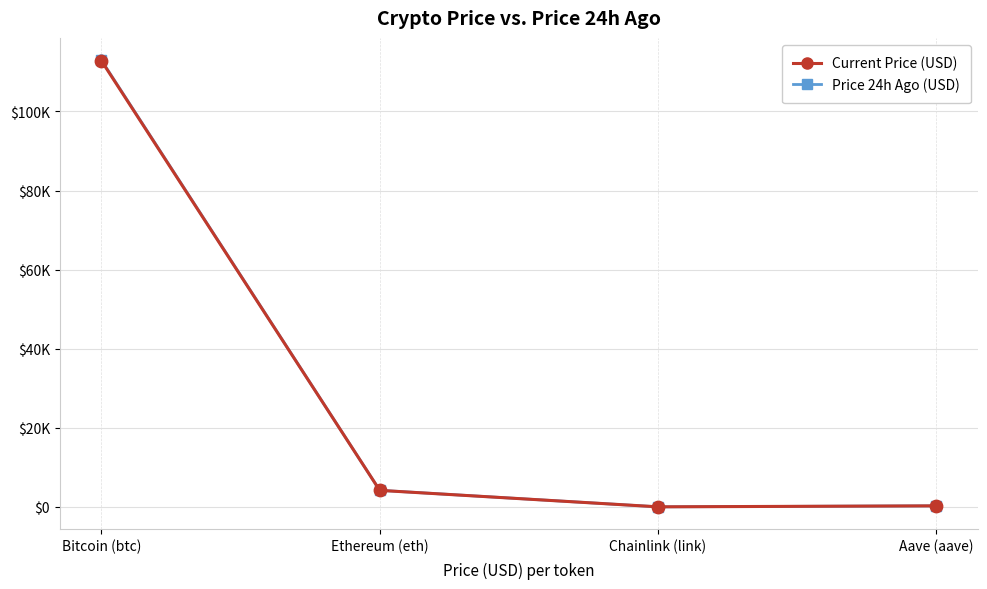

Which series has the largest total across all categories?

Price 24h Ago (USD)